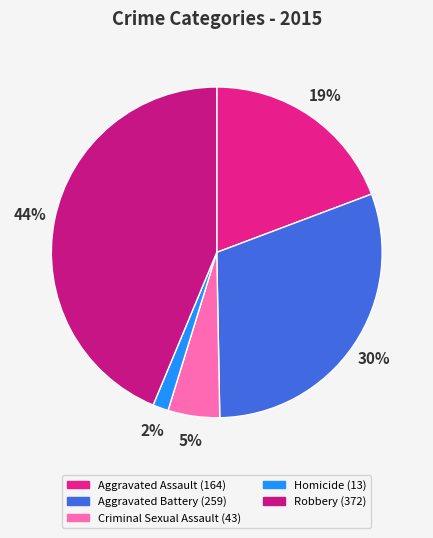

True or false: Aggravated Battery accounts for 16% of the total.

False